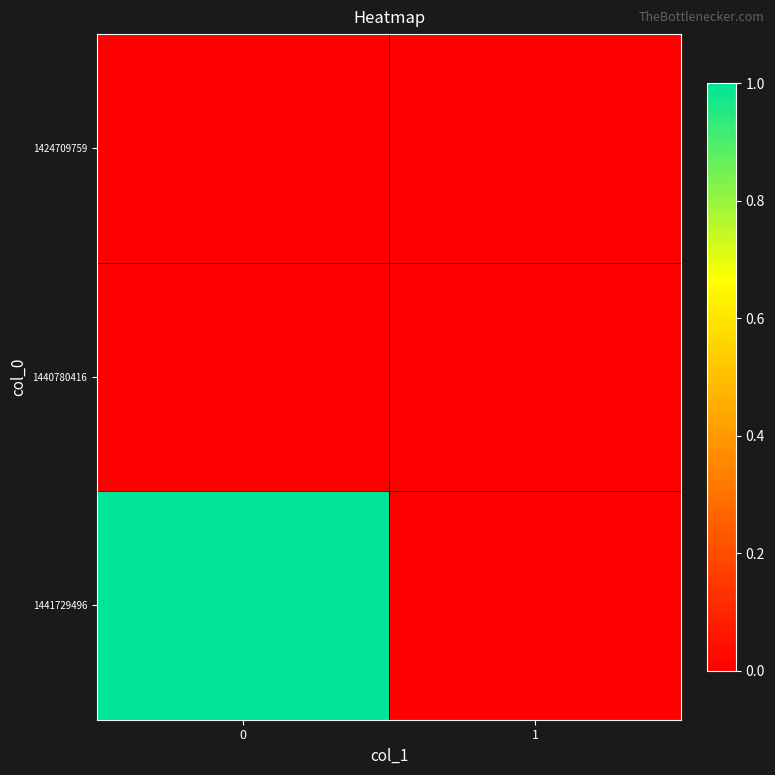

Which series changed the most between 0 and 1?

1441729496